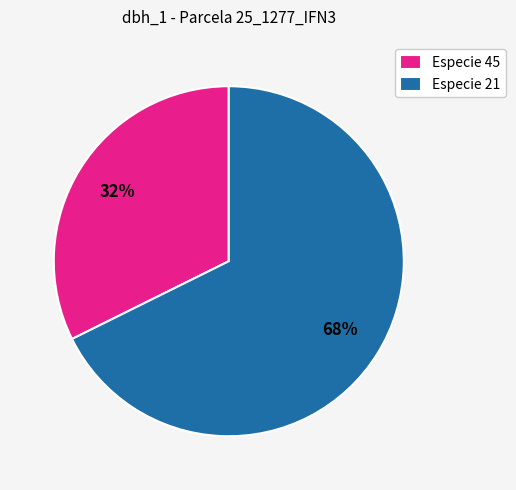

How many segments does this pie chart have?

2